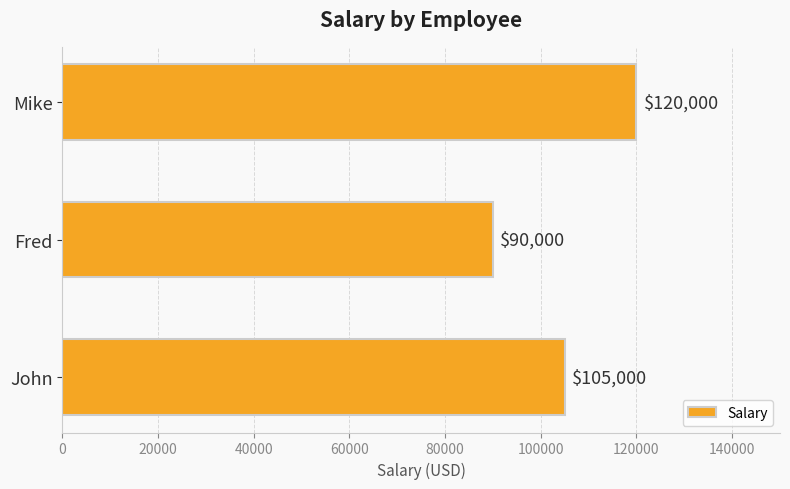

How many values are between 90000 and 120000?

3